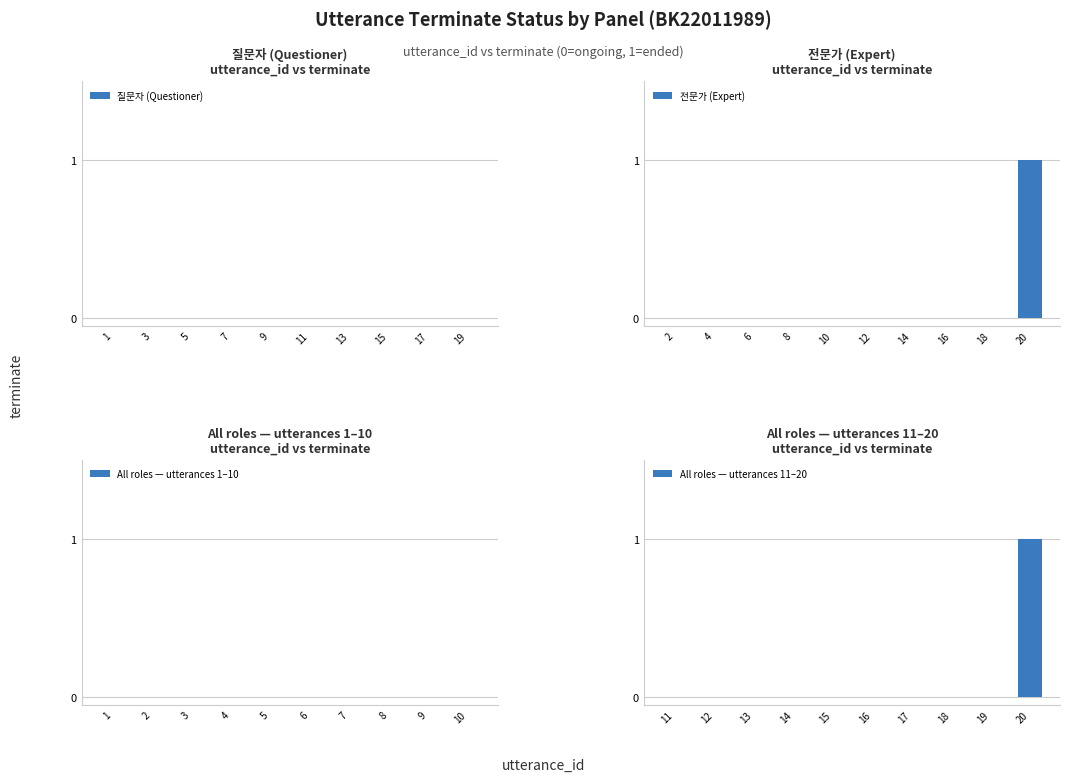

How many groups of bars are there?

10